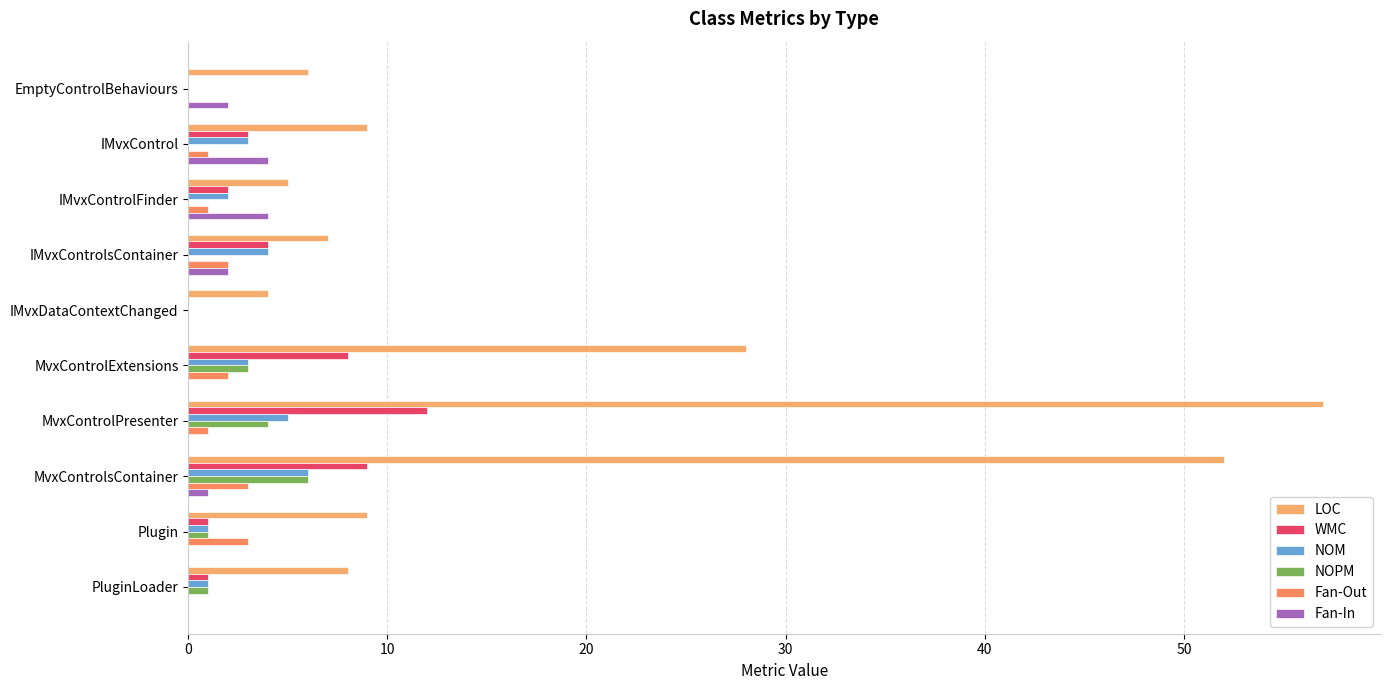

Is it true that Fan-In equals 2 at MvxControlPresenter?

False